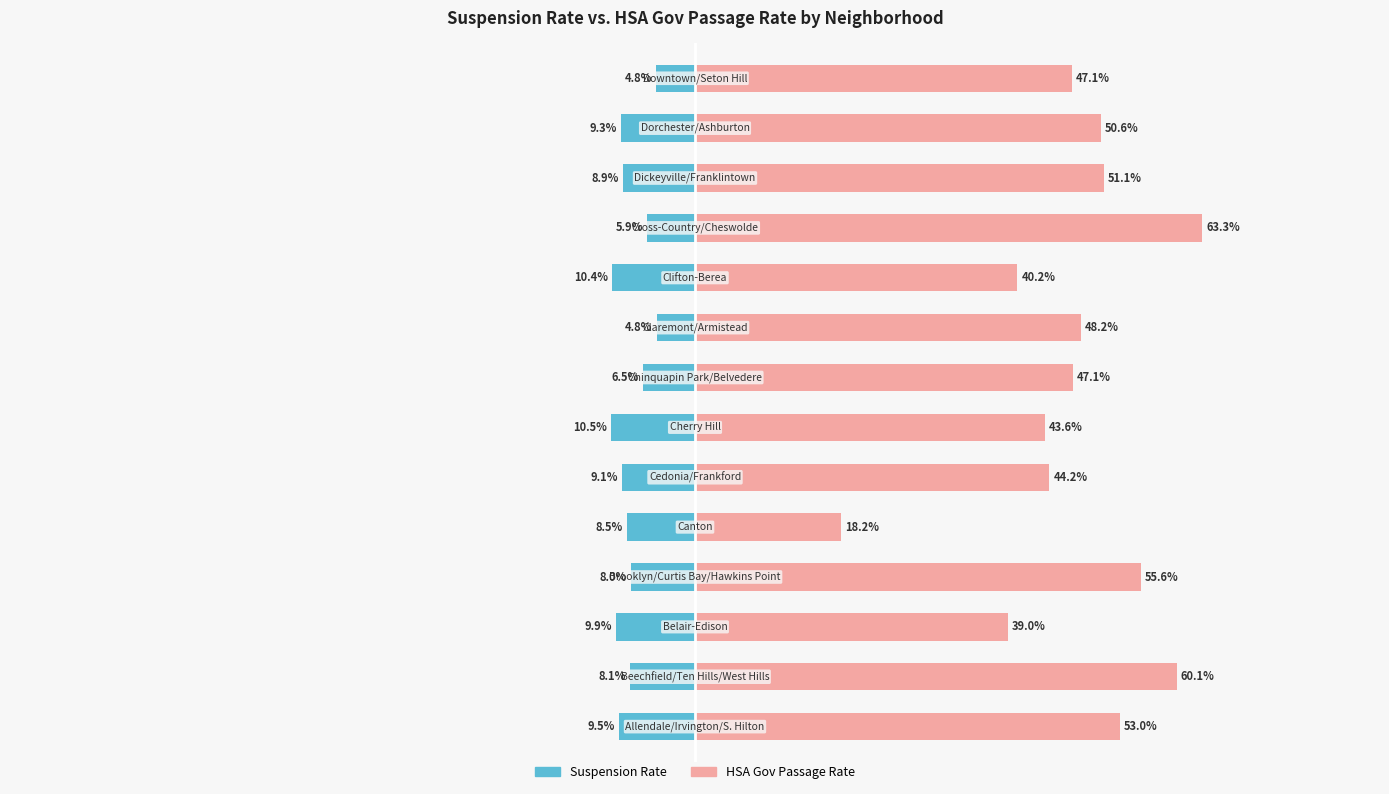

Which series has the widest spread of values?

HSA Gov Passage Rate